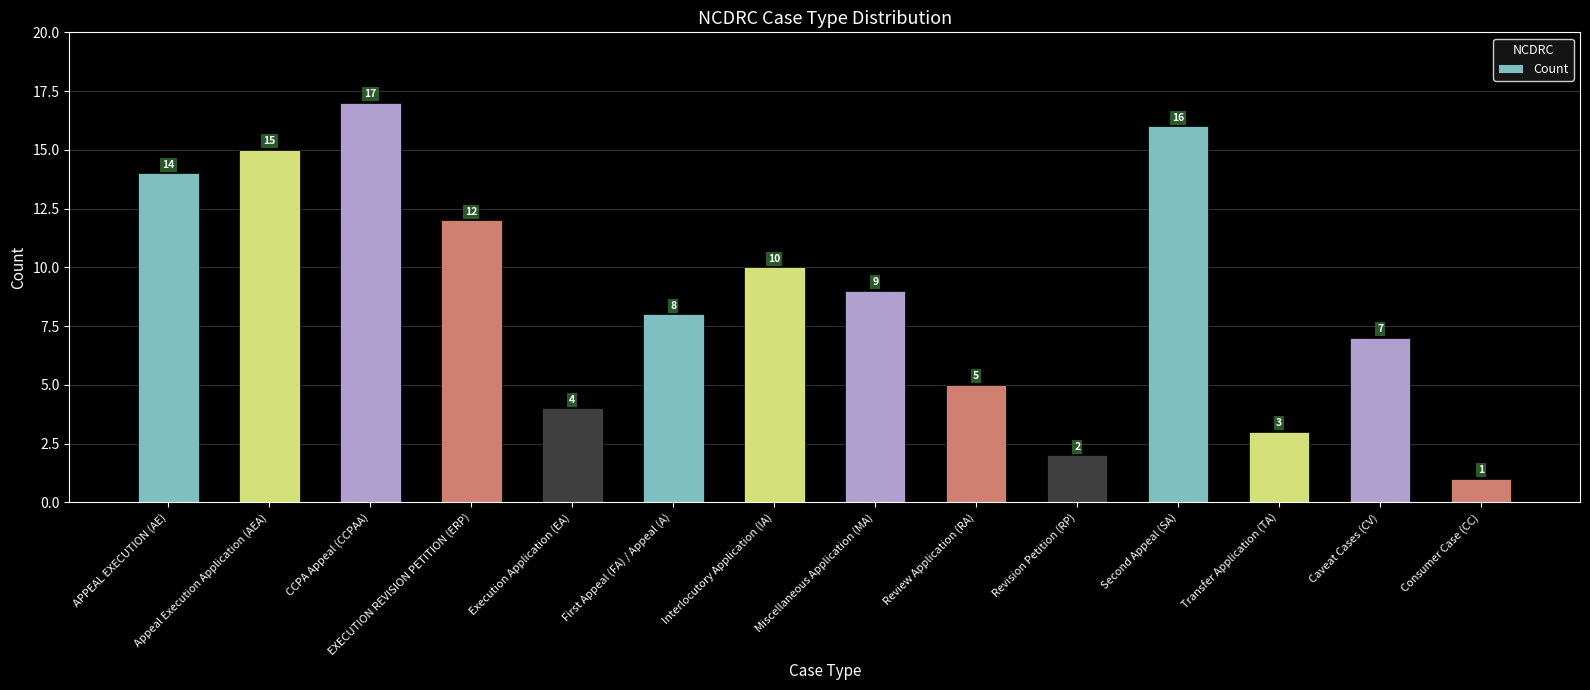

What is the value of the 10th bar from the left?

2